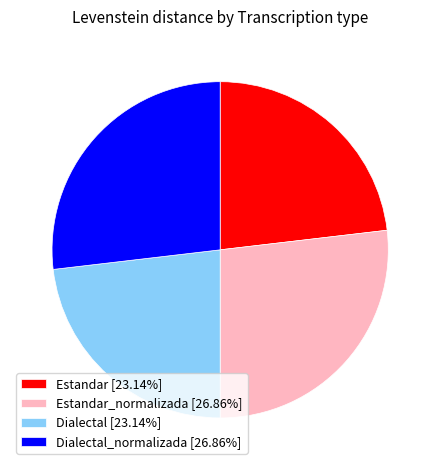

Is there a majority slice in this chart?

No